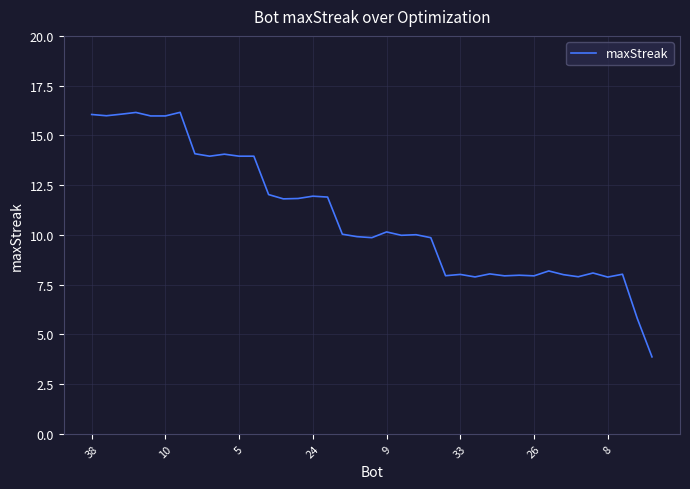

What is the difference between the maximum and minimum values?

12.3